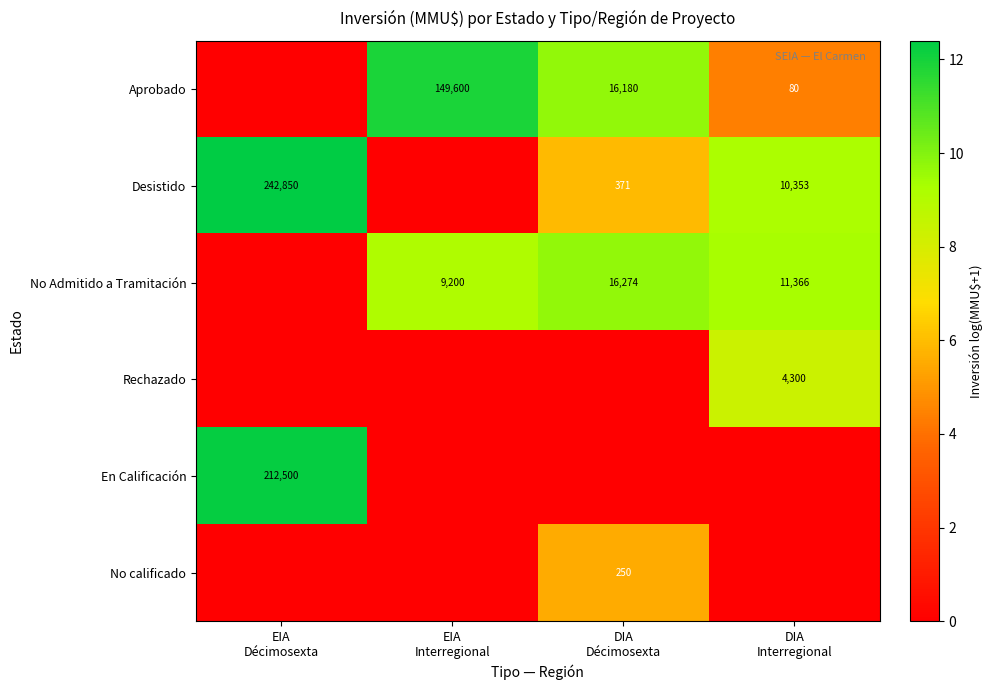

What is the total value across all series at DIA
Interregional?

31.3